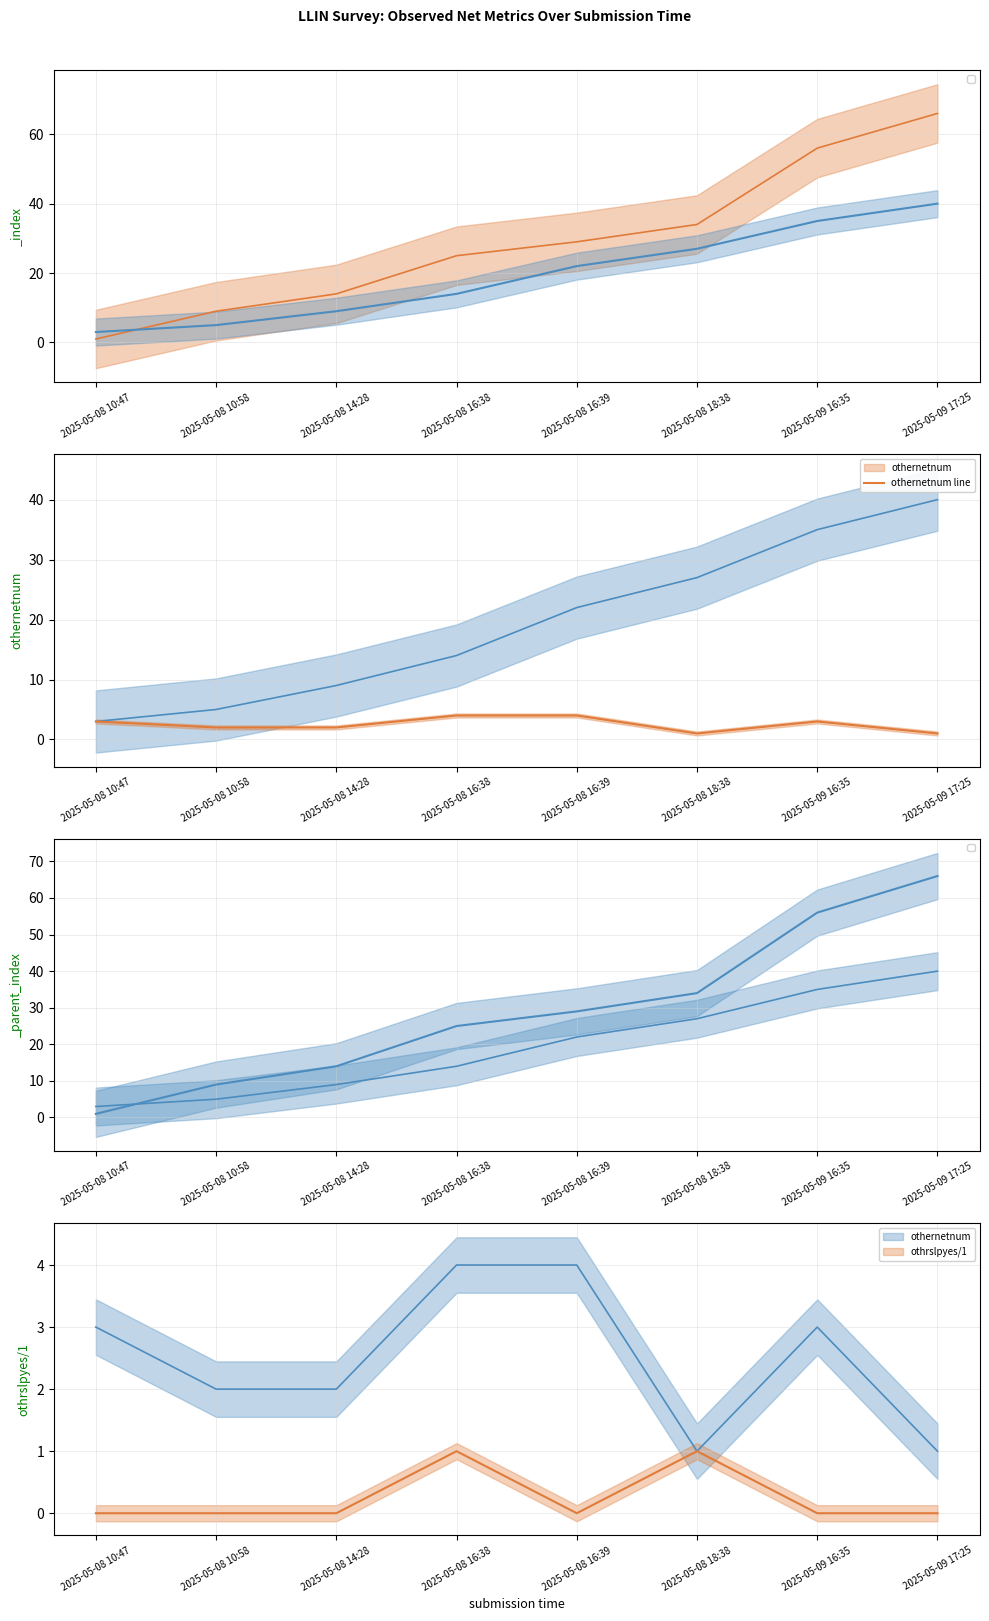

What is the sum of all othernetnum line values?

20